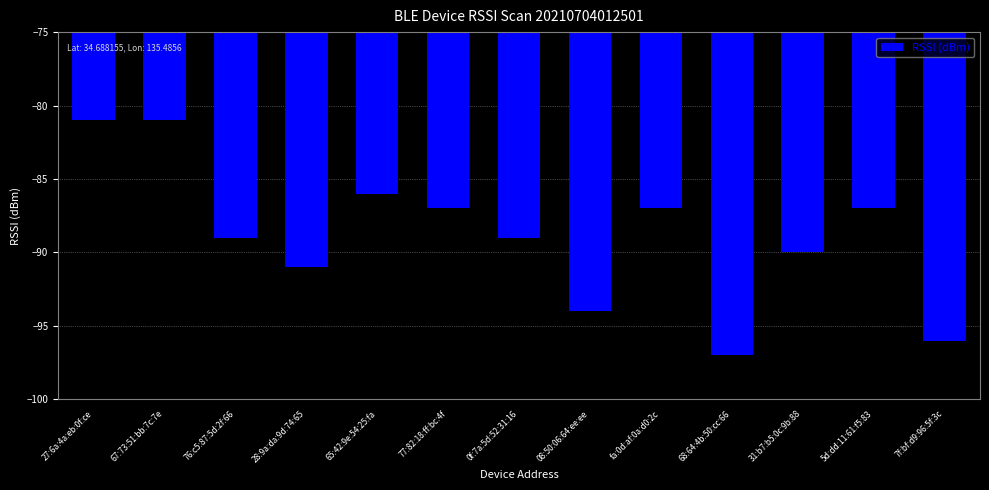

What is the difference between the values at 0f:7a:5d:52:31:16 and 7f:bf:d9:96:5f:3c?

7